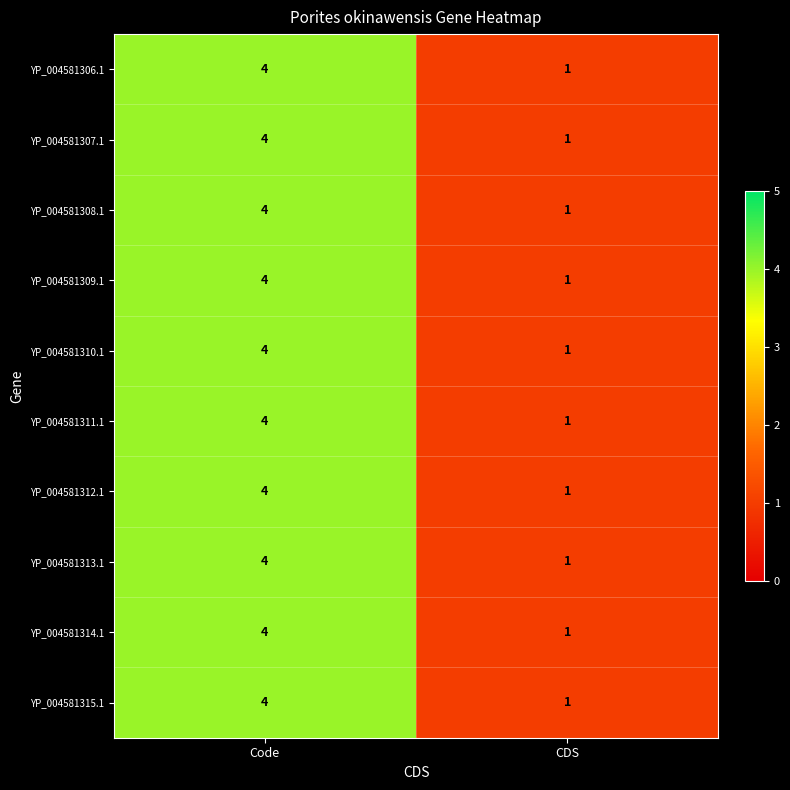

Is it true that YP_004581312.1 equals 4 at Code?

True